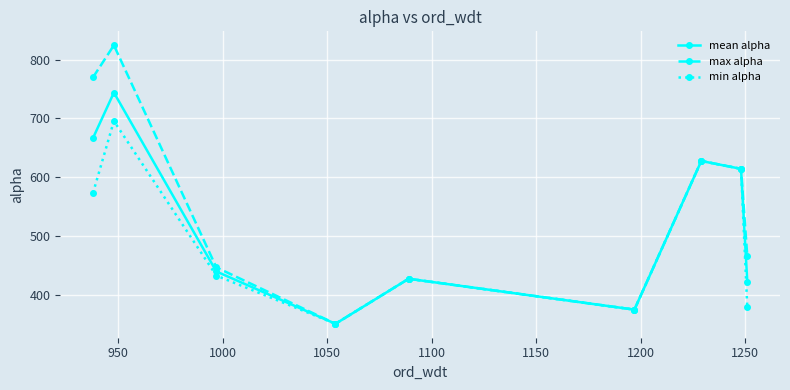

What is the average value of the mean alpha series?

518.7